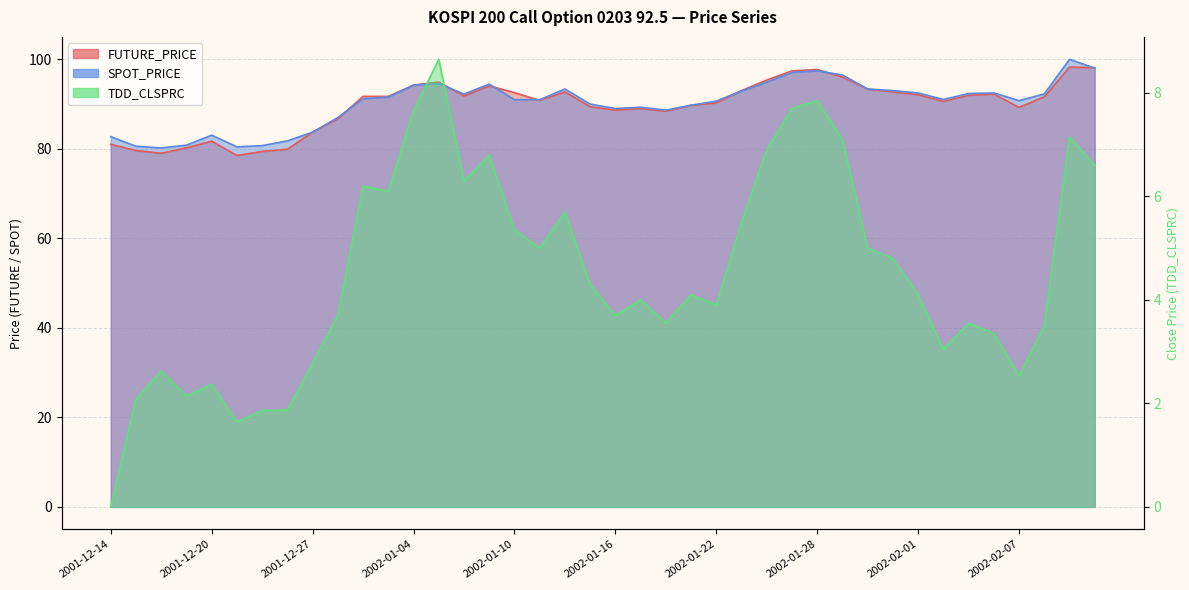

At which category does SPOT_PRICE reach its first local peak?

2001-12-20